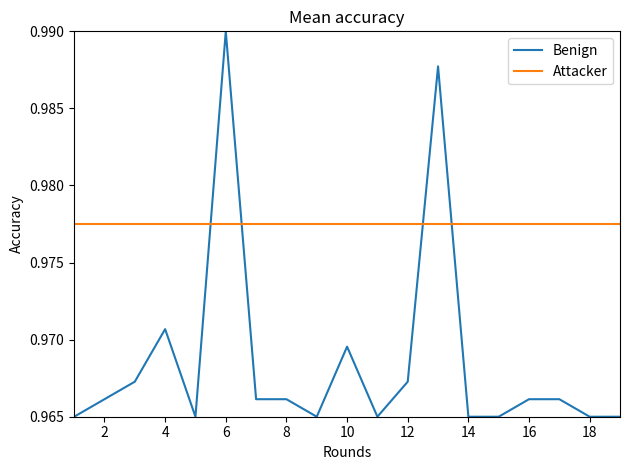

How many lines are shown in the chart?

2